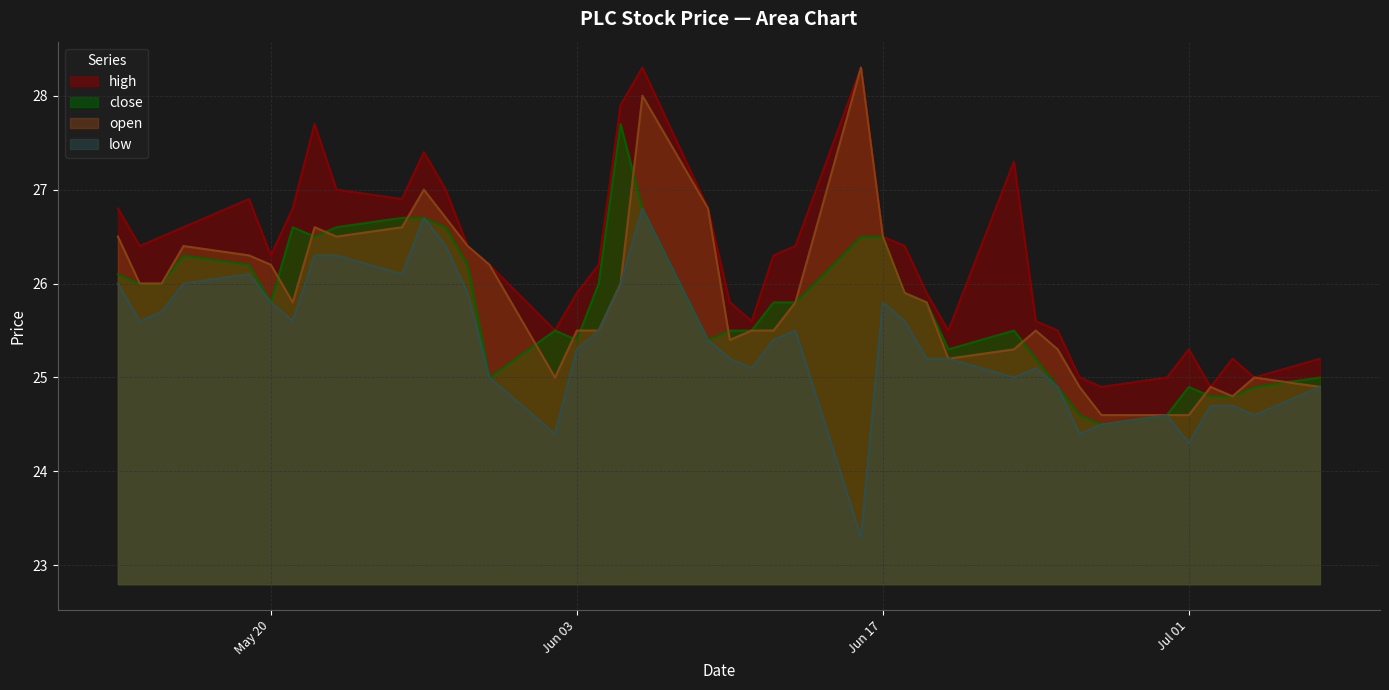

How many series are shown in this chart?

4